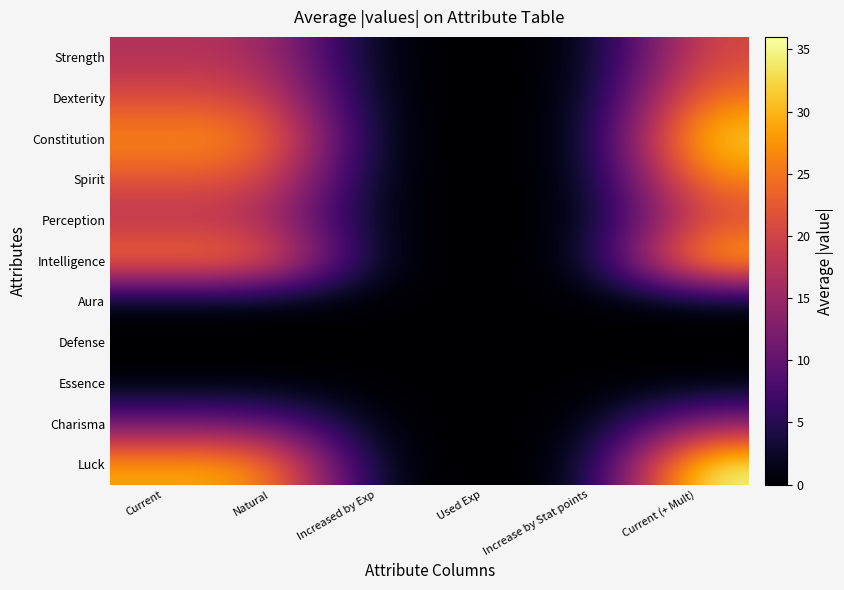

At how many categories does at least one series exceed 11?

3